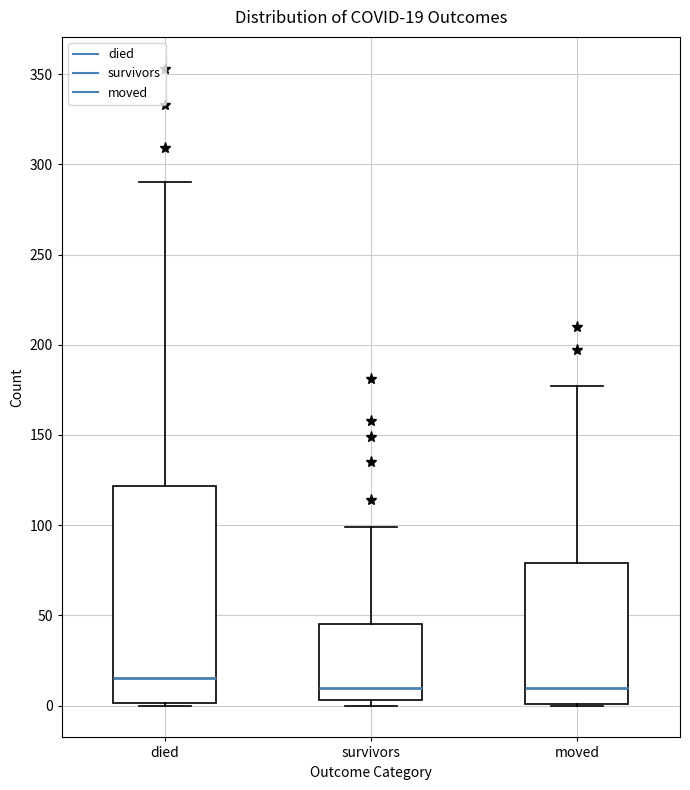

Which box has the highest median line?

died